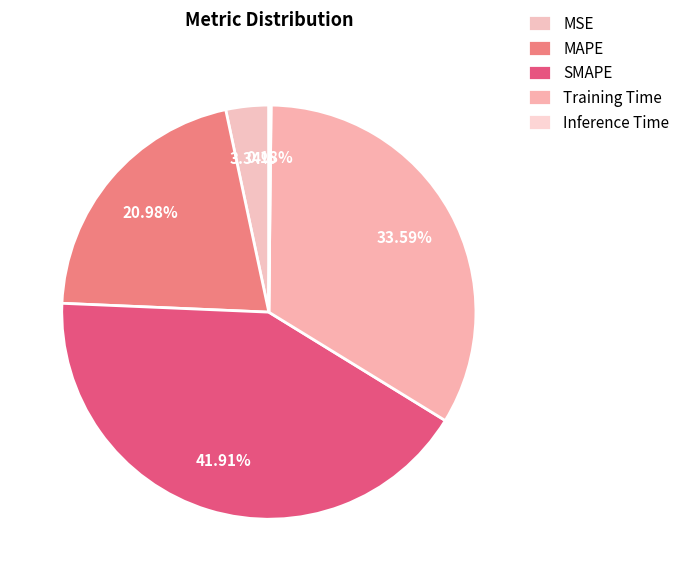

What percentage is the SMAPE slice, to the nearest percent?

42%